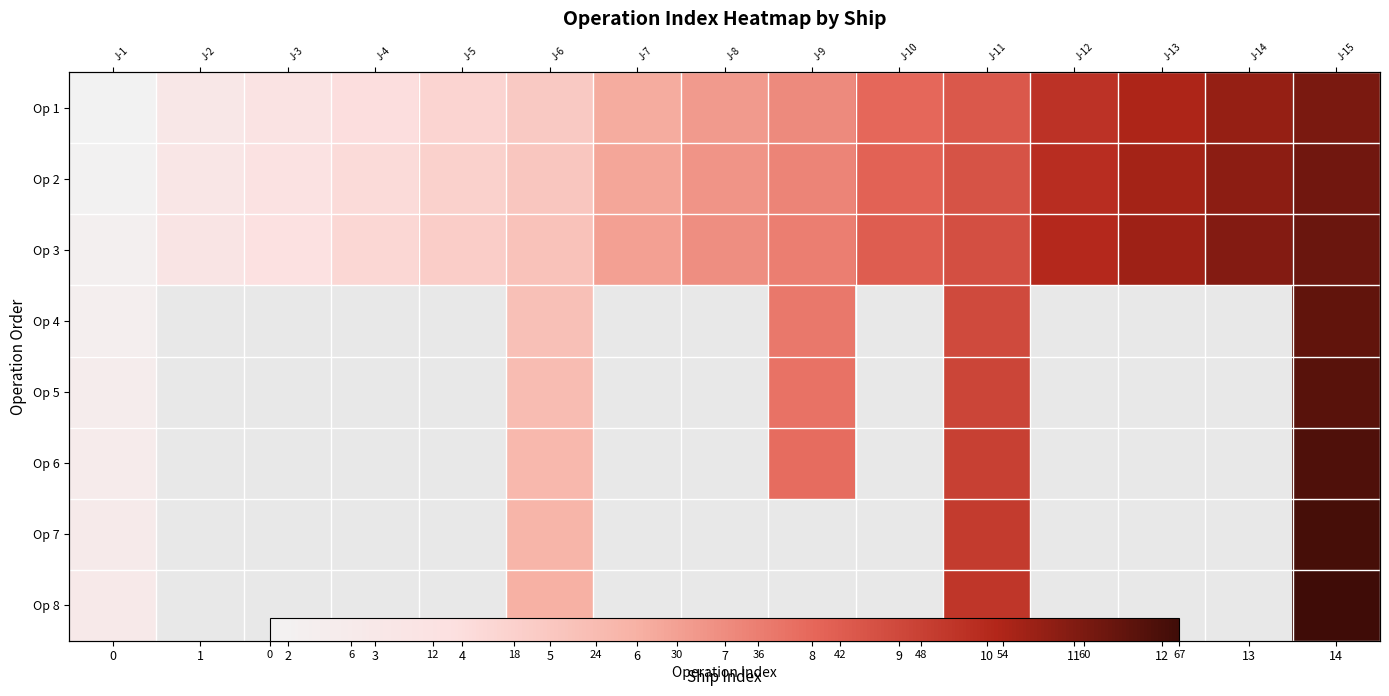

Where does the Op 2 series first go above 32?

8